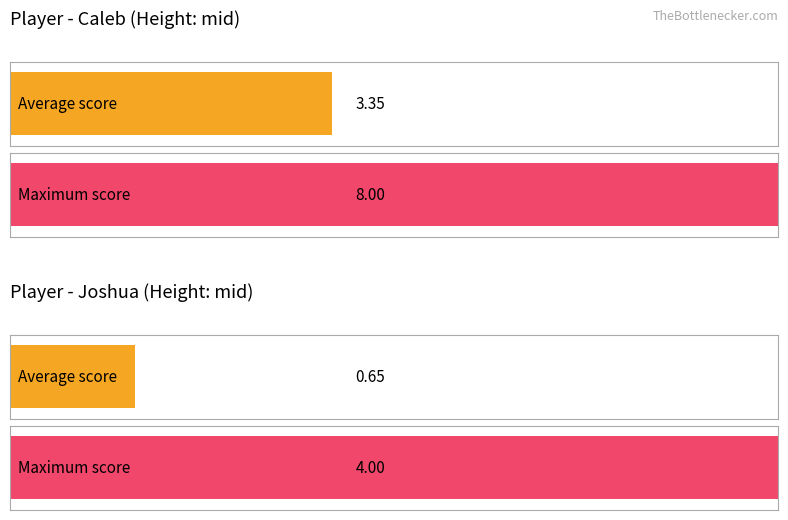

Count the number of data series in this chart.

2